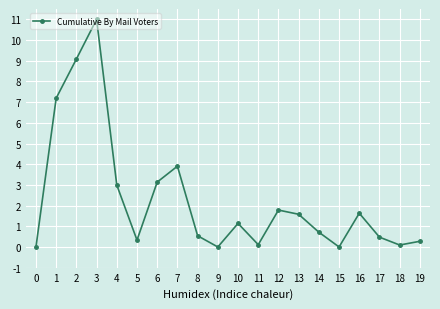

Does the chart display data point markers on the line(s)?

Yes